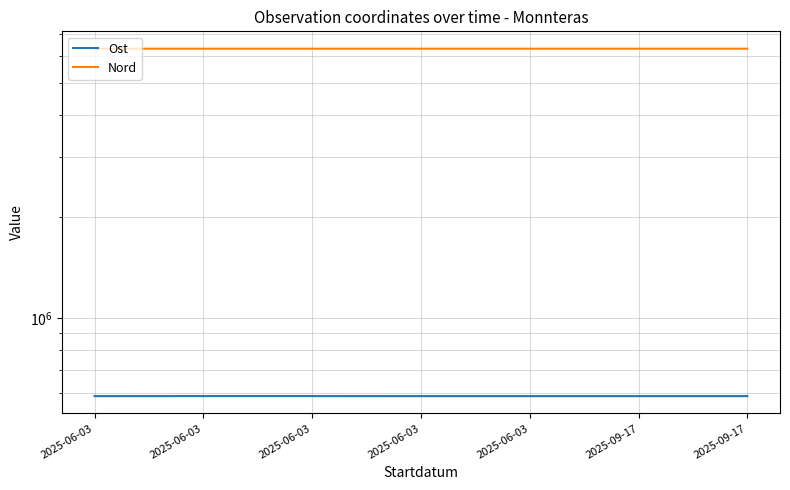

The value of Nord at 2025-06-03 is 6317581. True or false?

True